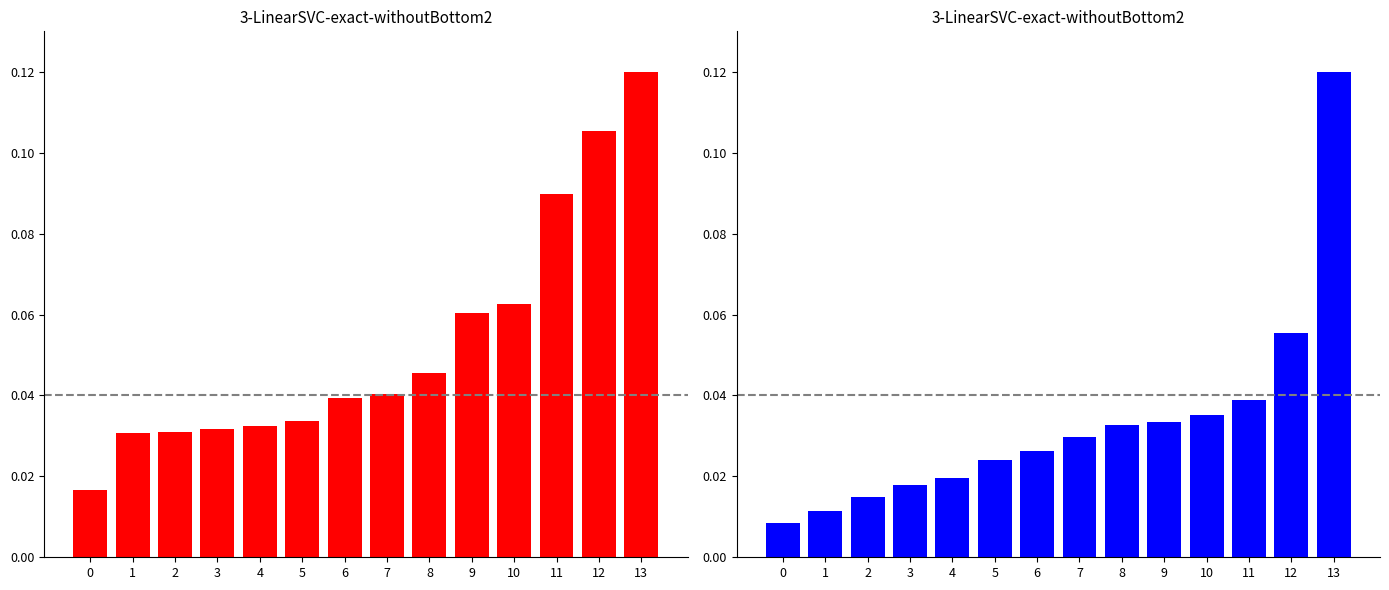

What is the sum of the col_3 (views) values at 5 and 4?

0.1